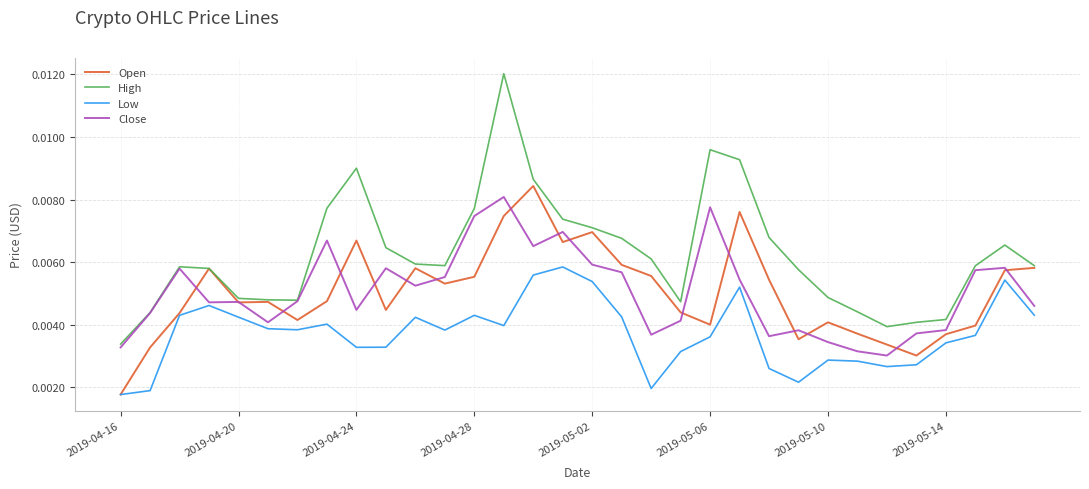

What are all the series names shown in the legend?

Open, High, Low, Close